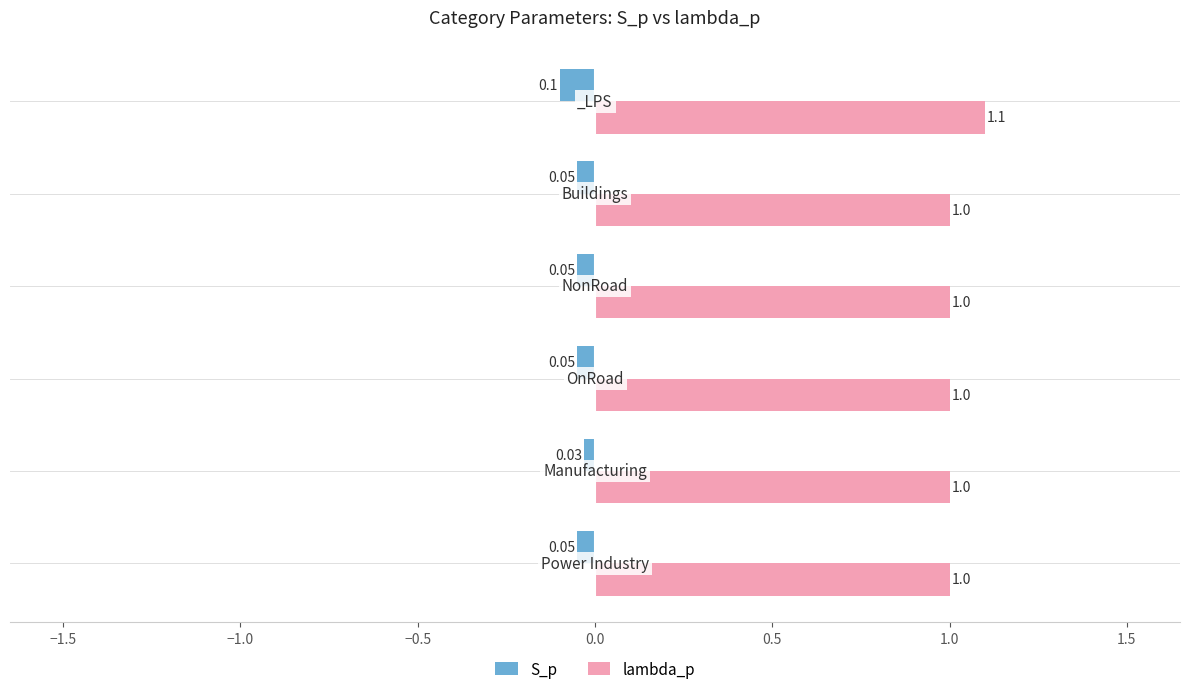

Which series has the widest spread of values?

lambda_p